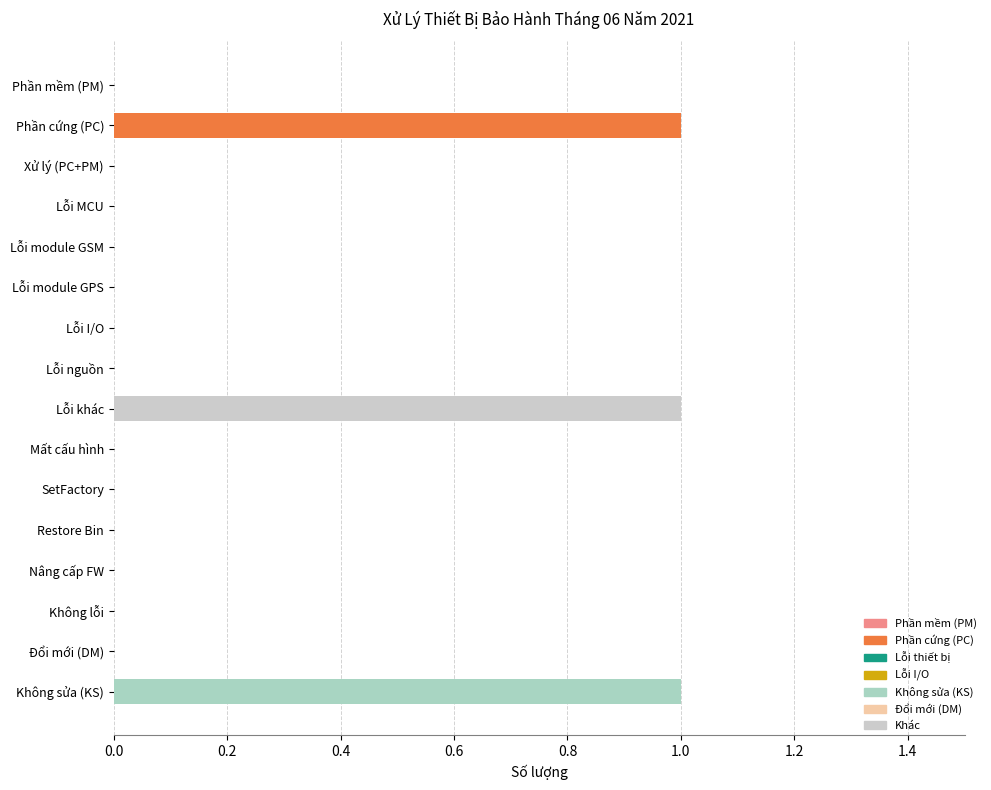

Is it true that the value at Phần mềm (PM) is 0?

True